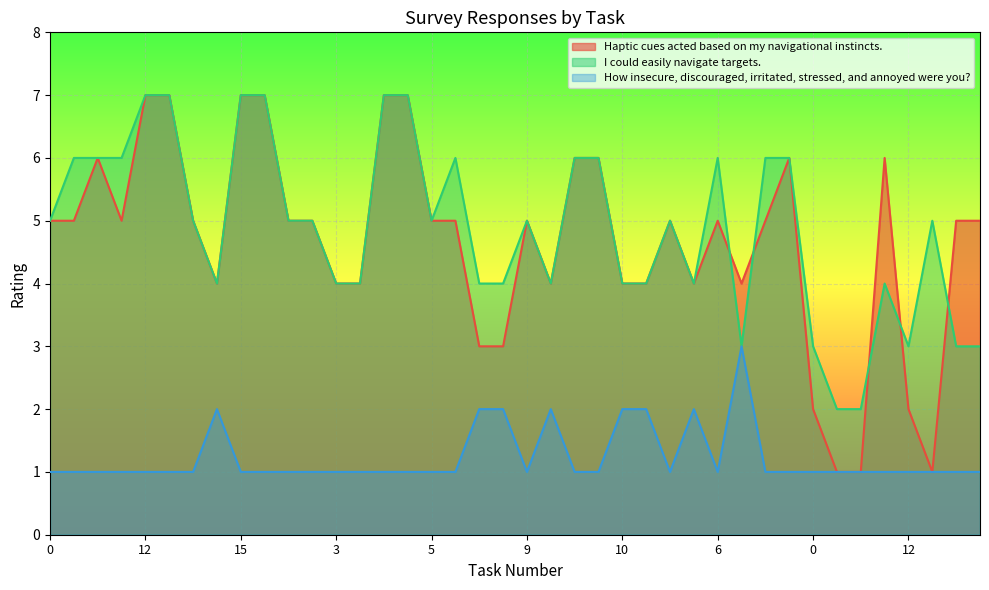

True or false: Haptic cues acted based on my navigational instincts. and How insecure, discouraged, irritated, stressed, and annoyed were you? intersect in this chart.

False